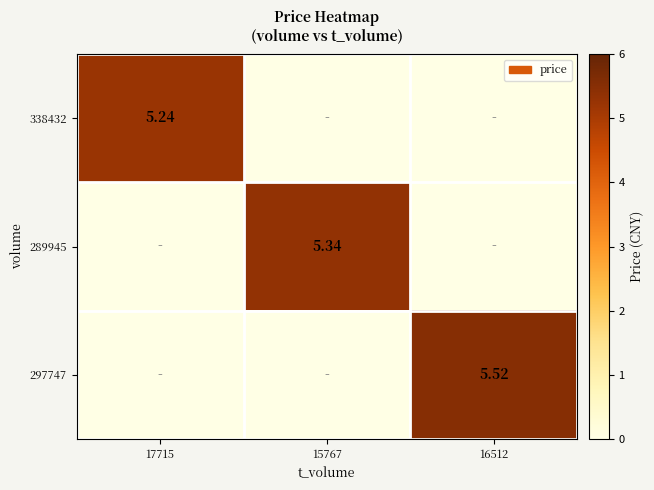

Is the value of 338432 at 17715 greater than the value of 297747 at 16512?

No